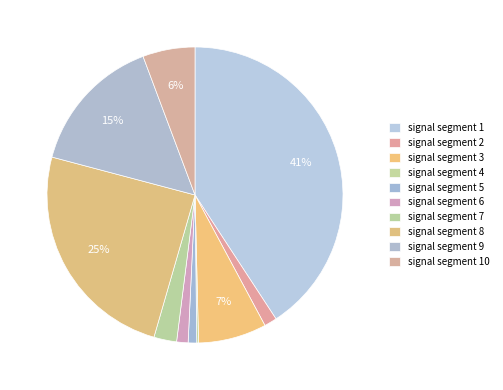

Count the number of slices in the pie.

10